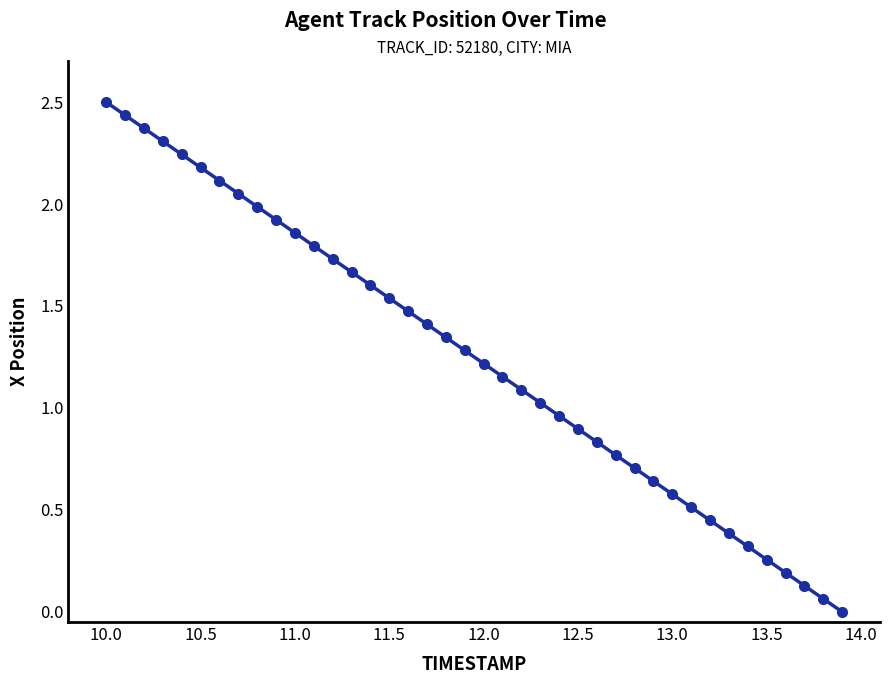

List the labels in order of value, smallest first.

13.9, 13.8, 13.7, 13.6, 13.5, 13.4, 13.3, 13.2, 13.1, 13.0, 12.9, 12.8, 12.7, 12.6, 12.5, 12.4, 12.3, 12.2, 12.1, 12.0, 11.9, 11.8, 11.7, 11.6, 11.5, 11.4, 11.3, 11.2, 11.1, 11.0, 10.9, 10.8, 10.7, 10.6, 10.5, 10.4, 10.3, 10.2, 10.1, 10.0